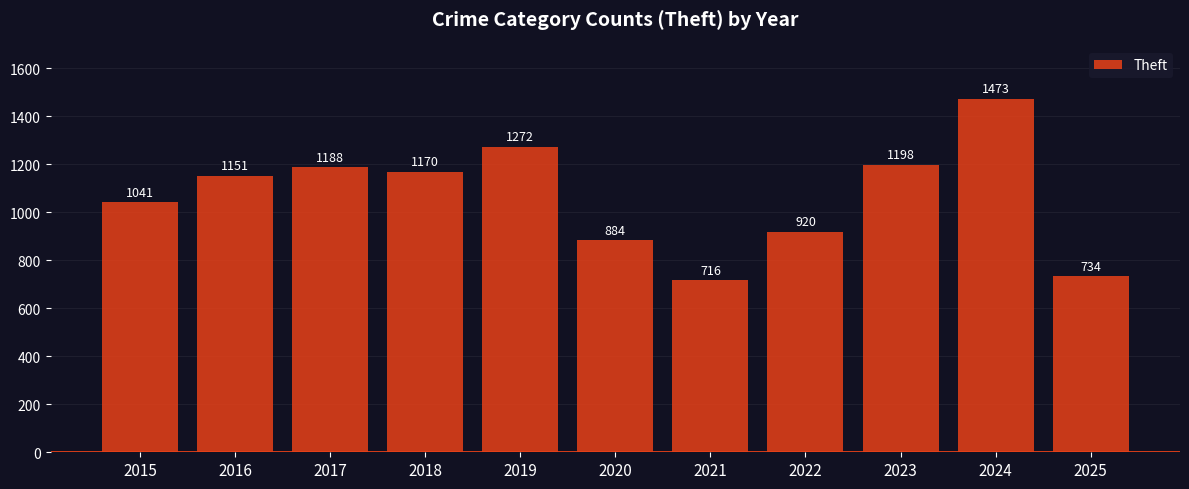

Which label corresponds to the smallest value in the chart?

2021